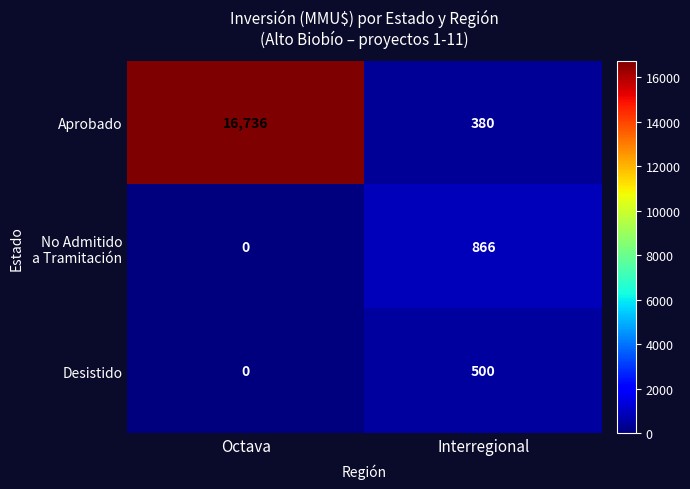

The value of Desistido at Octava is 0. True or false?

True